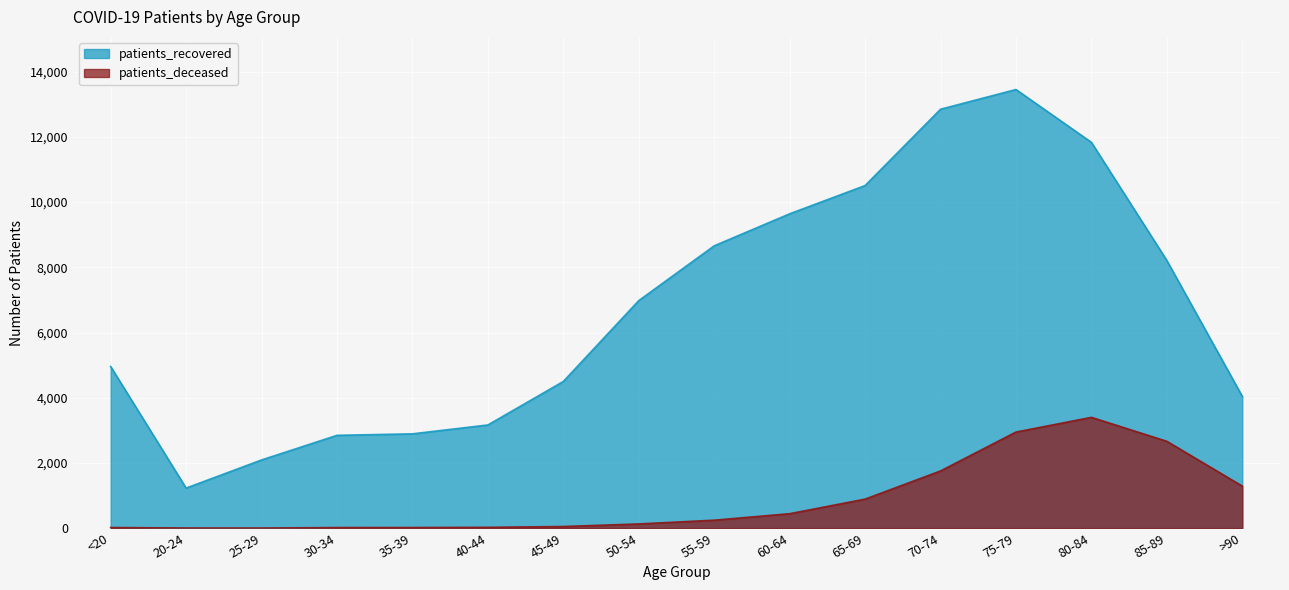

How many lines are shown in the chart?

2